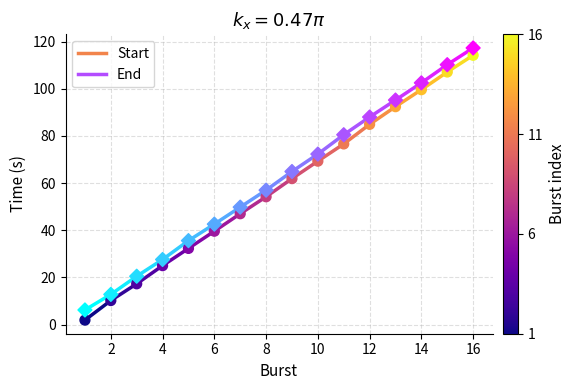

Across all data points, what is the range of Y values (max minus min)?

115.4